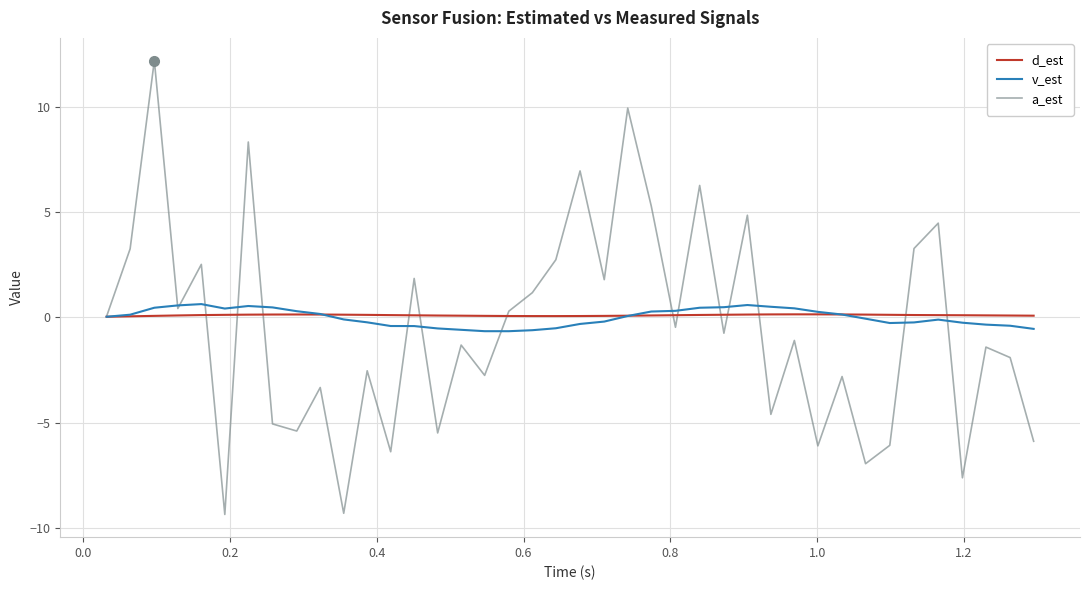

What is the smallest value displayed?

-9.3